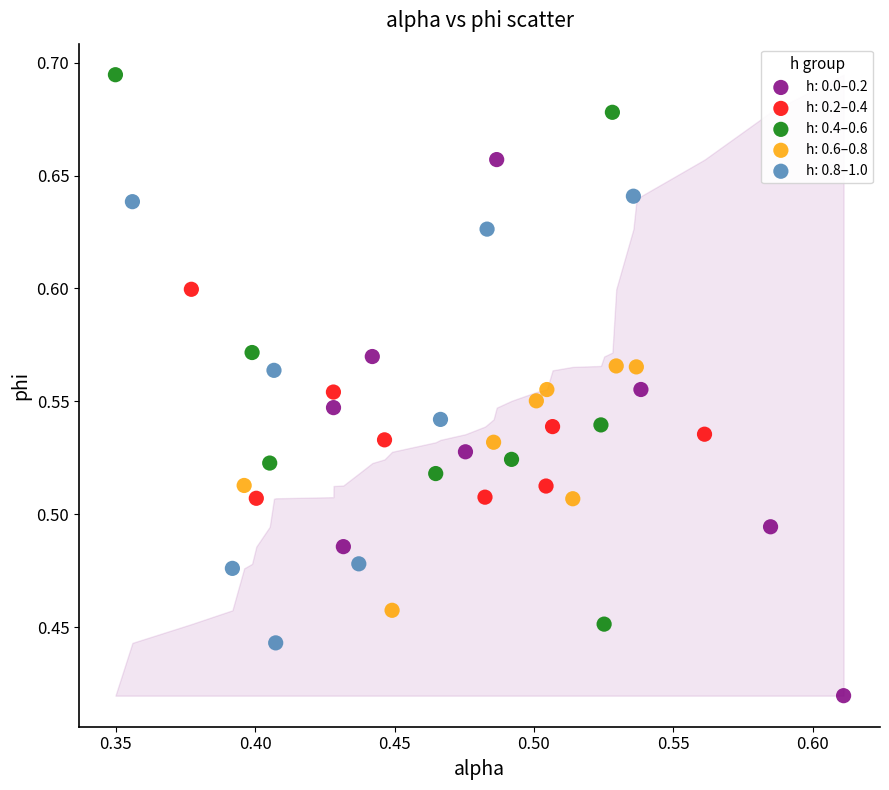

What are all the series names shown in the legend?

h: 0.0–0.2, h: 0.2–0.4, h: 0.4–0.6, h: 0.6–0.8, h: 0.8–1.0